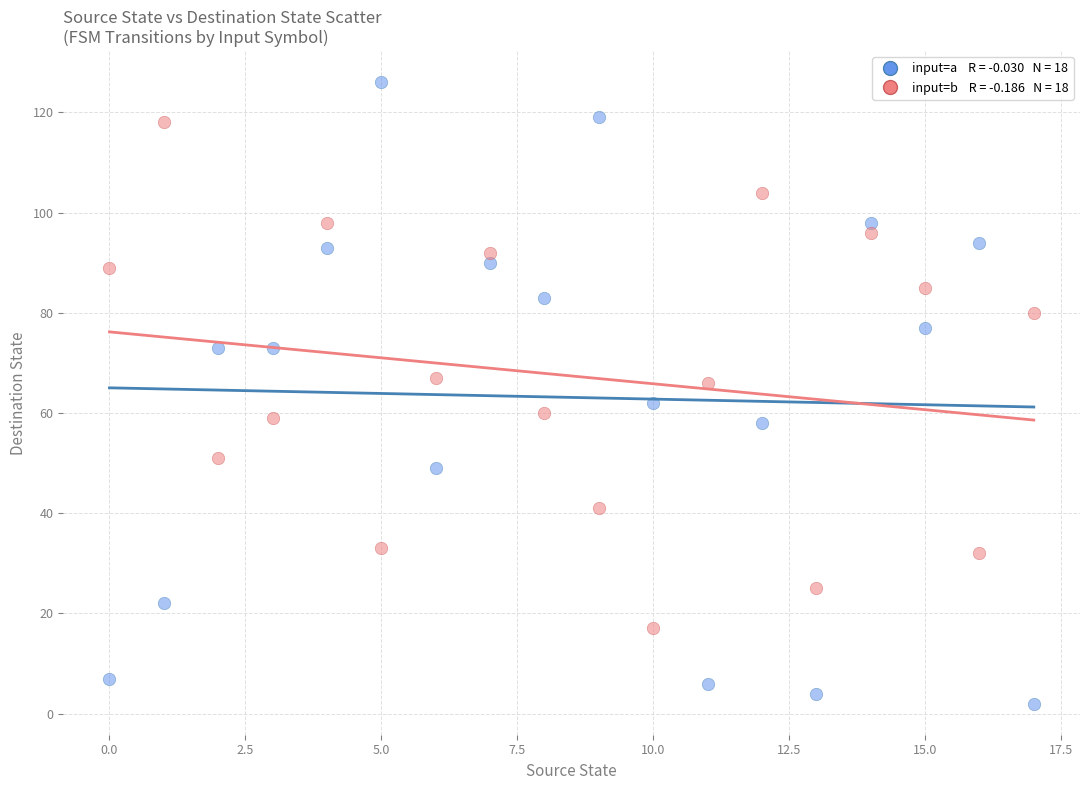

Across all data points, what is the range of Y values (max minus min)?

124